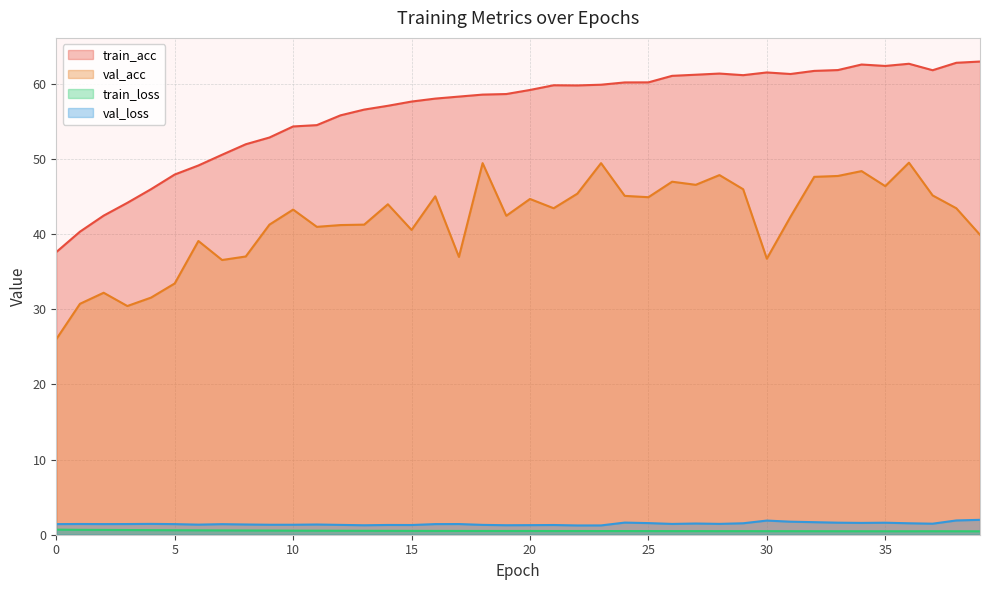

What is the average value of the val_acc series?

41.7